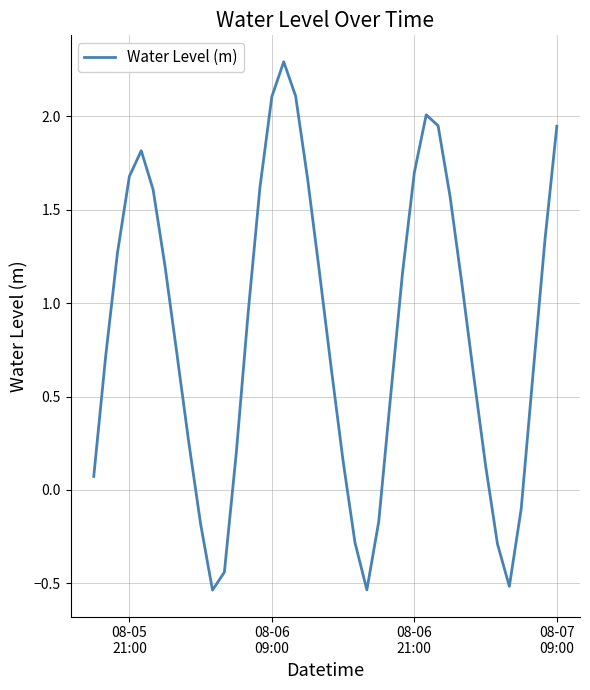

How many lines are shown in the chart?

1